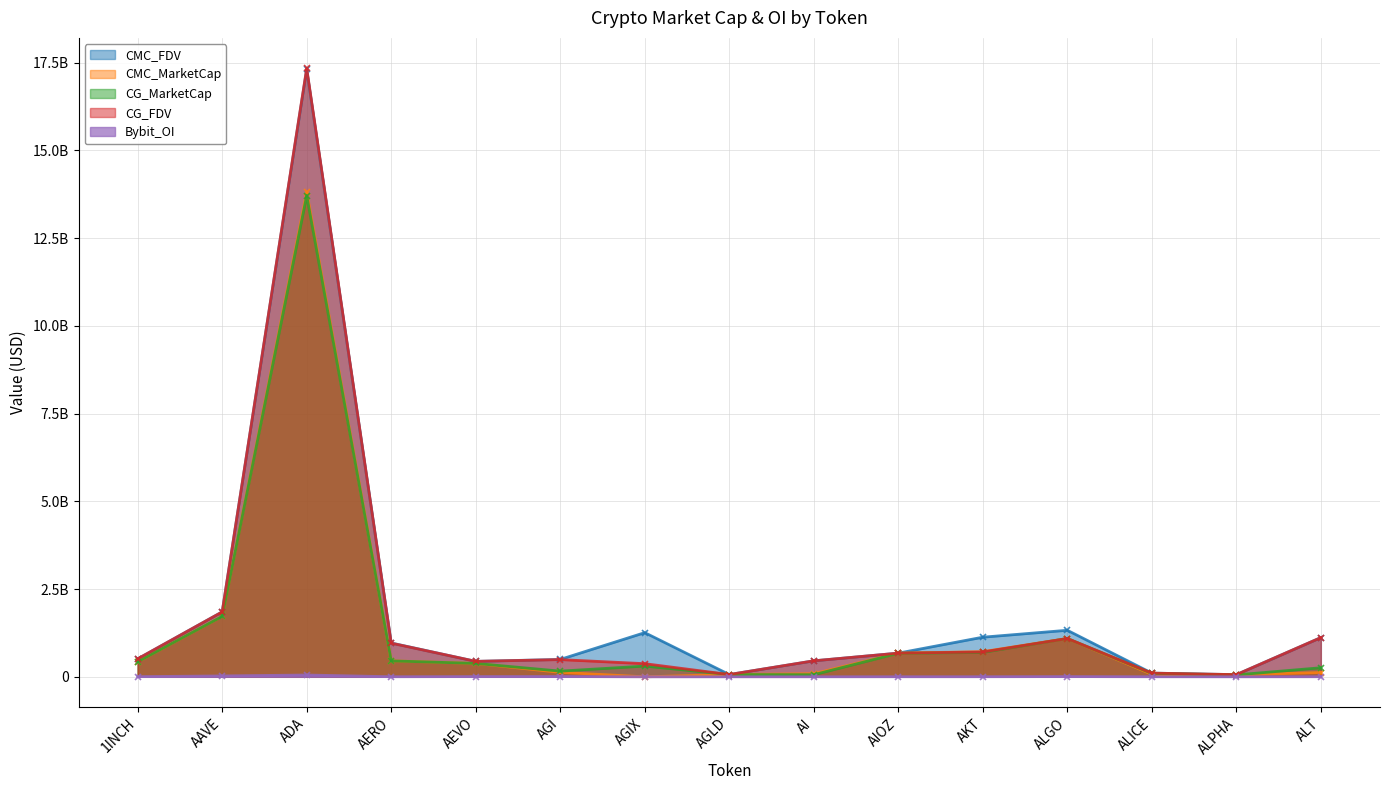

How many values in the Bybit_OI series are below 2940358?

7